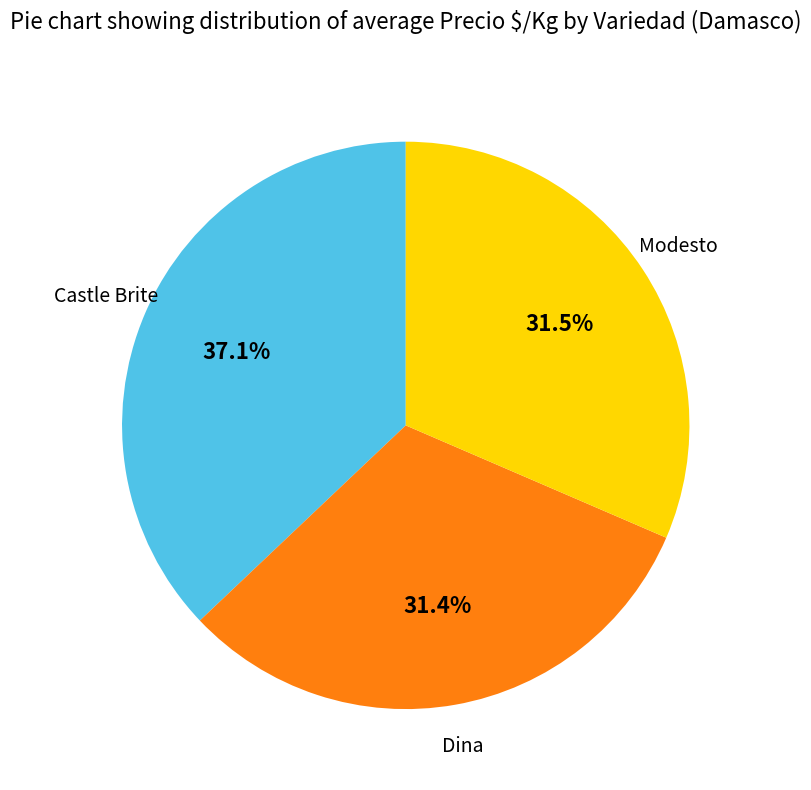

Does any single category account for the majority?

No